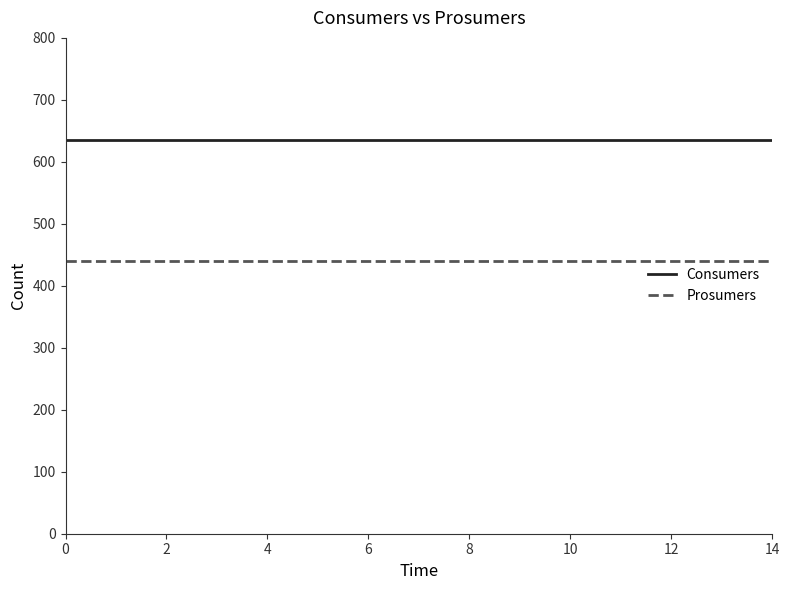

True or false: Consumers and Prosumers intersect in this chart.

False